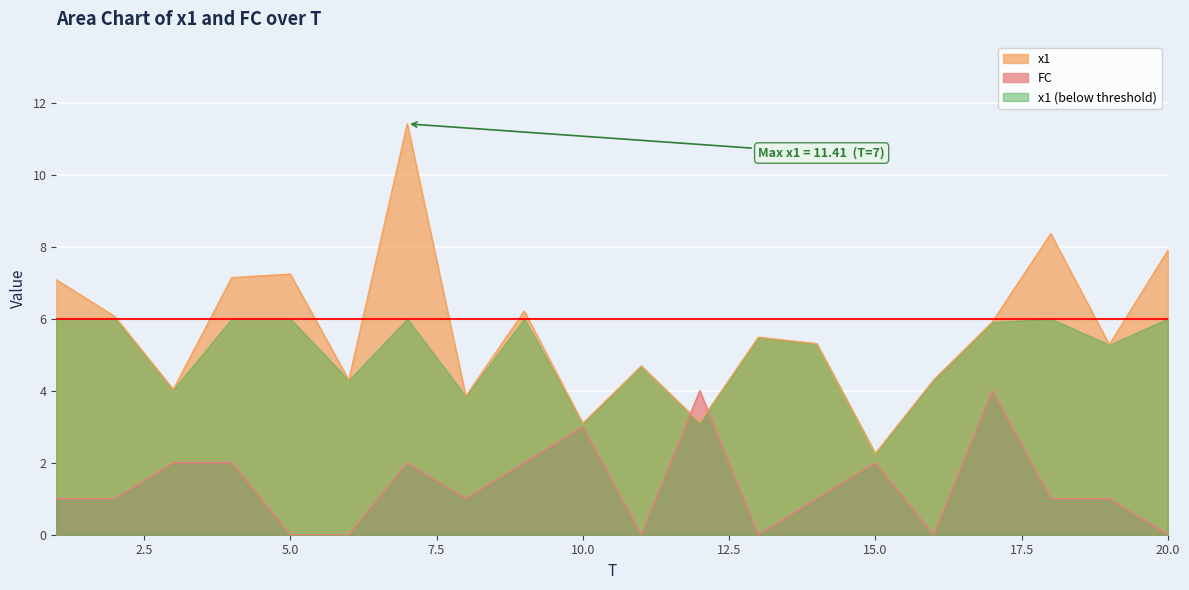

True or false: FC and x1 intersect in this chart.

True